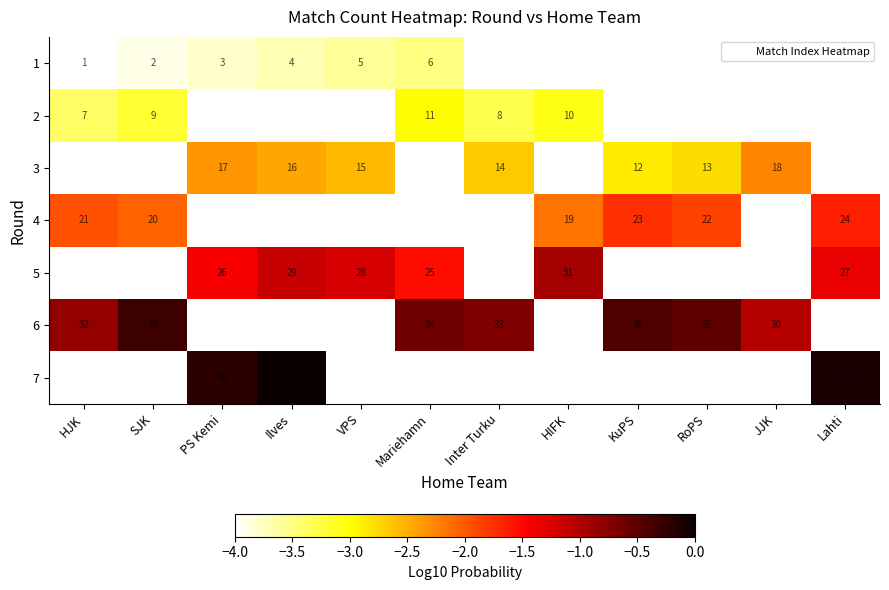

Is the value of 7 at KuPS greater than the value of 3 at RoPS?

No